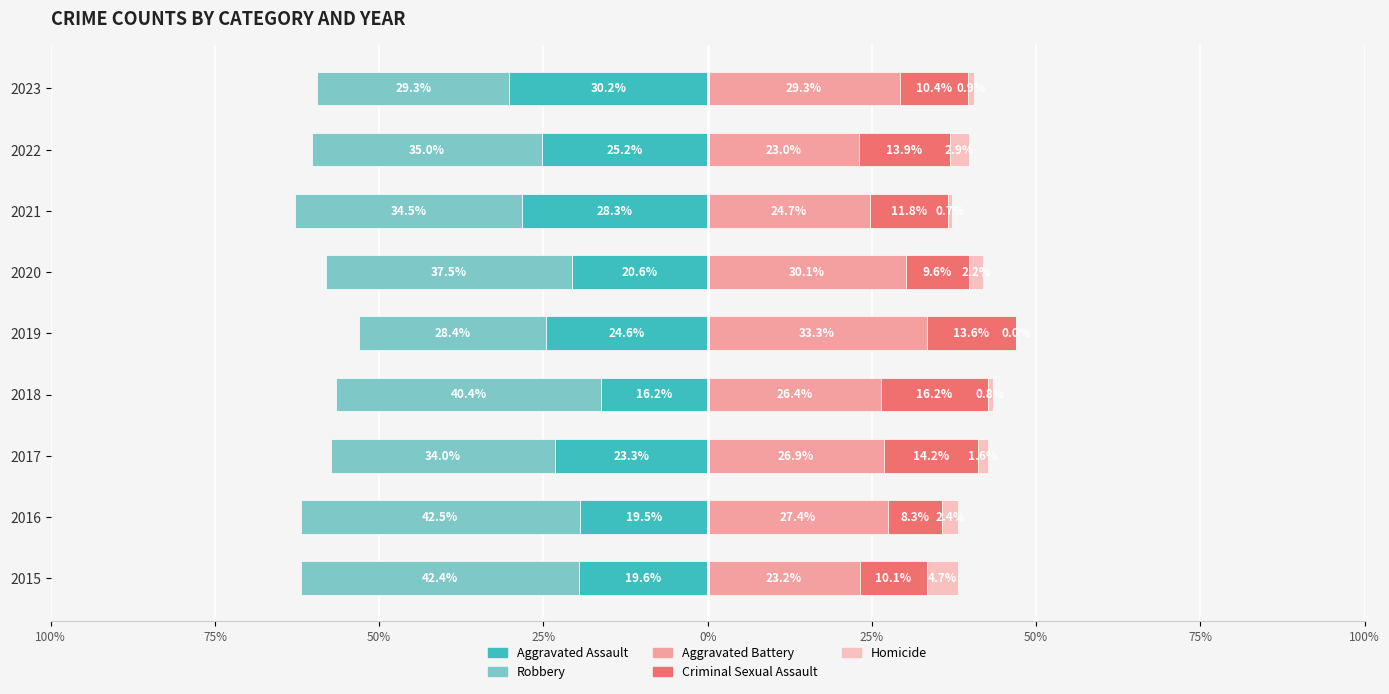

Between 2020 and 2022, which series saw the biggest shift?

Aggravated Battery